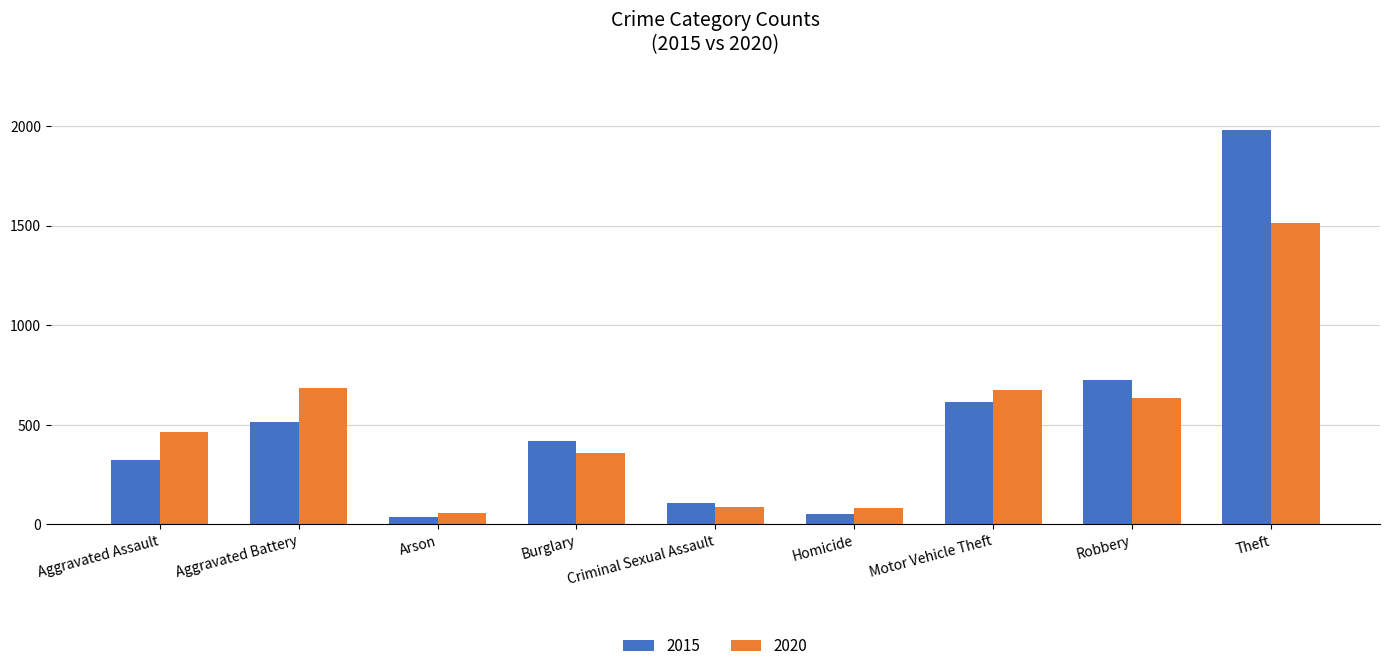

At which label is 2015 closest to 1008?

Robbery